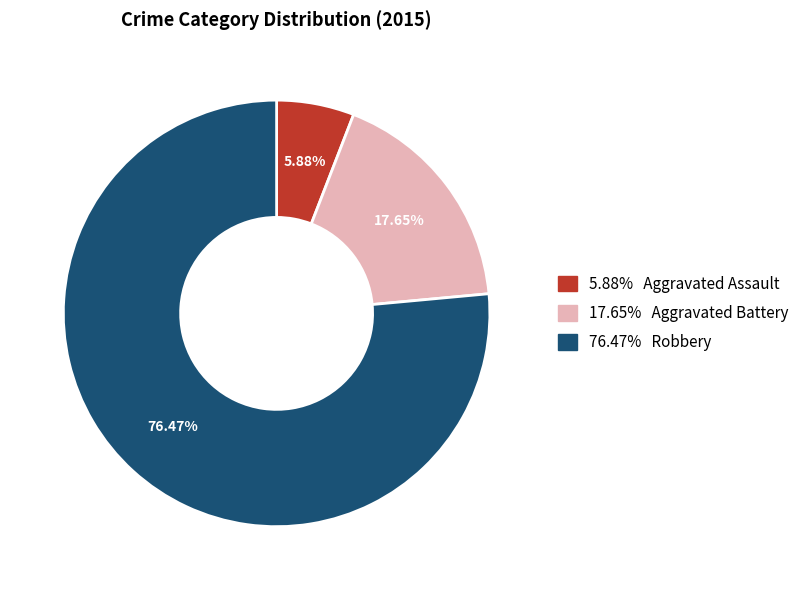

How many slices are in this pie chart?

3